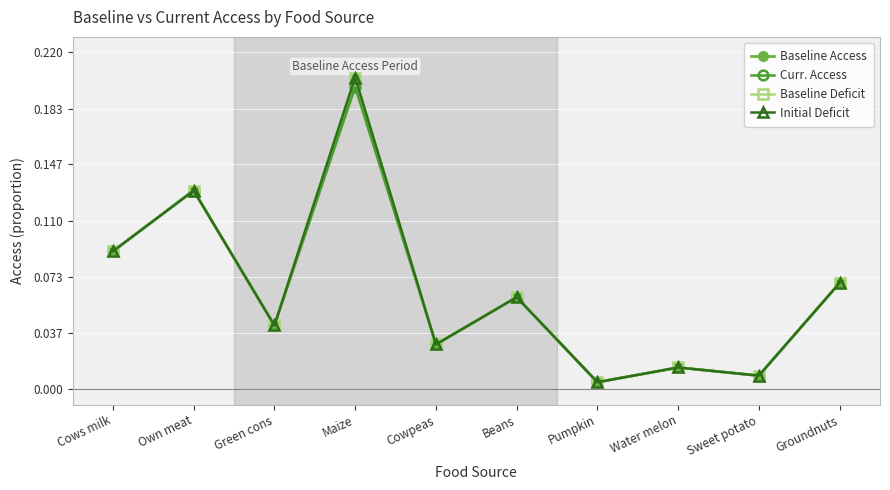

Does the chart have visible grid lines?

Yes